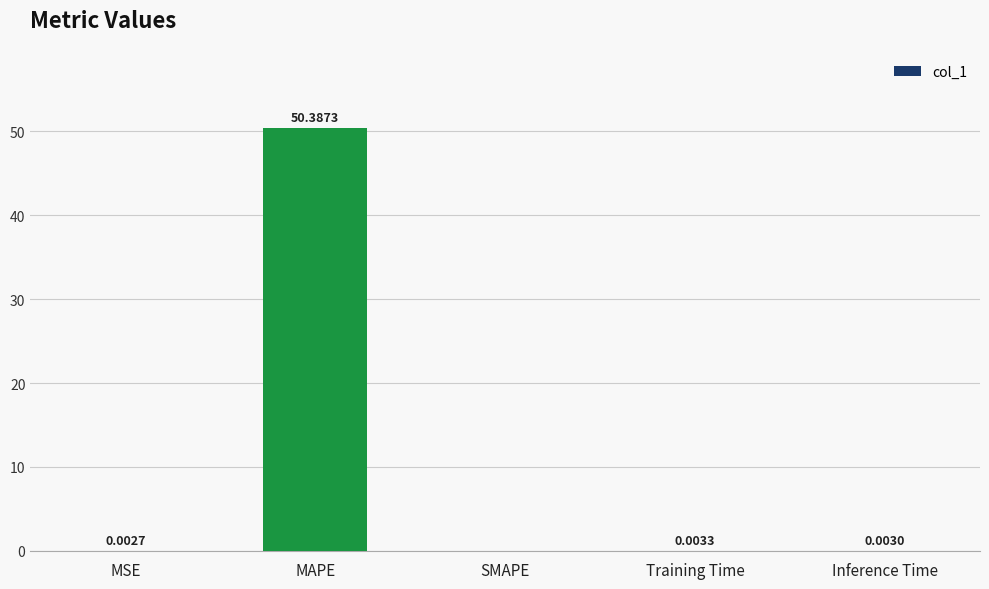

What is the sum of all values?

50.4